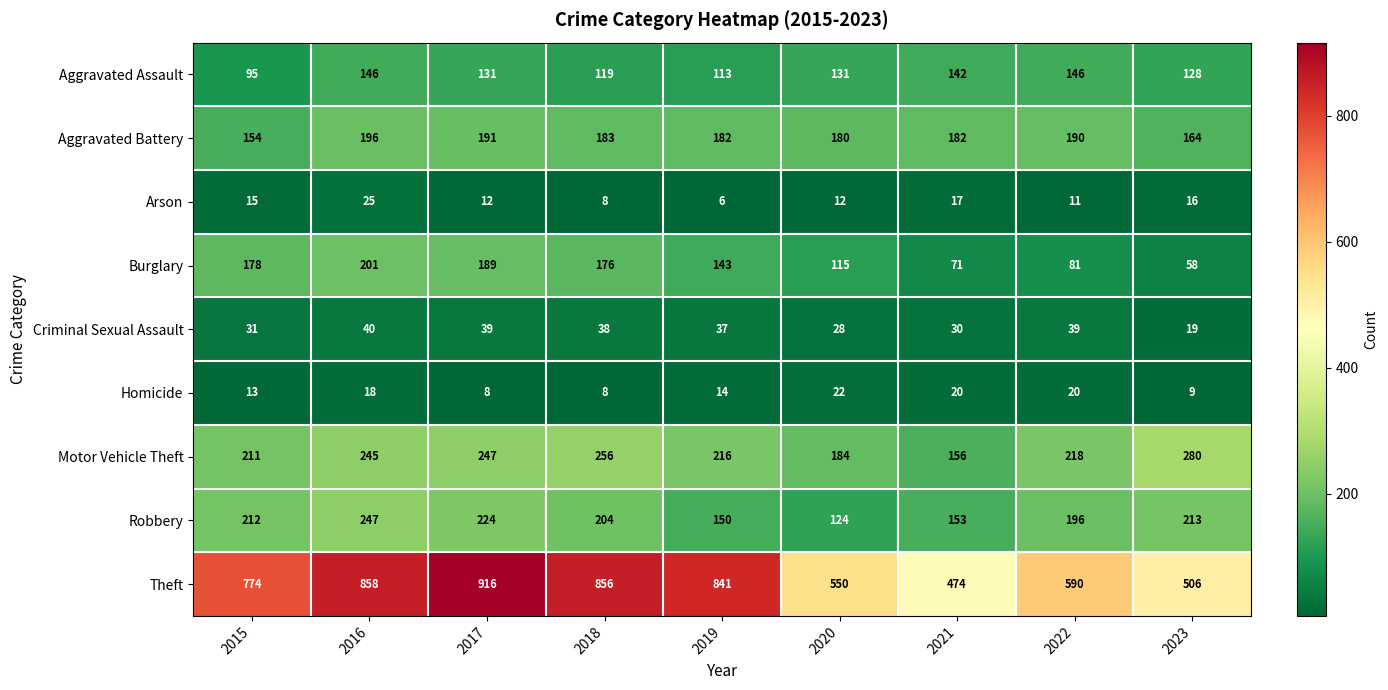

What value does the Motor Vehicle Theft series have at 2017, to the nearest 50?

250